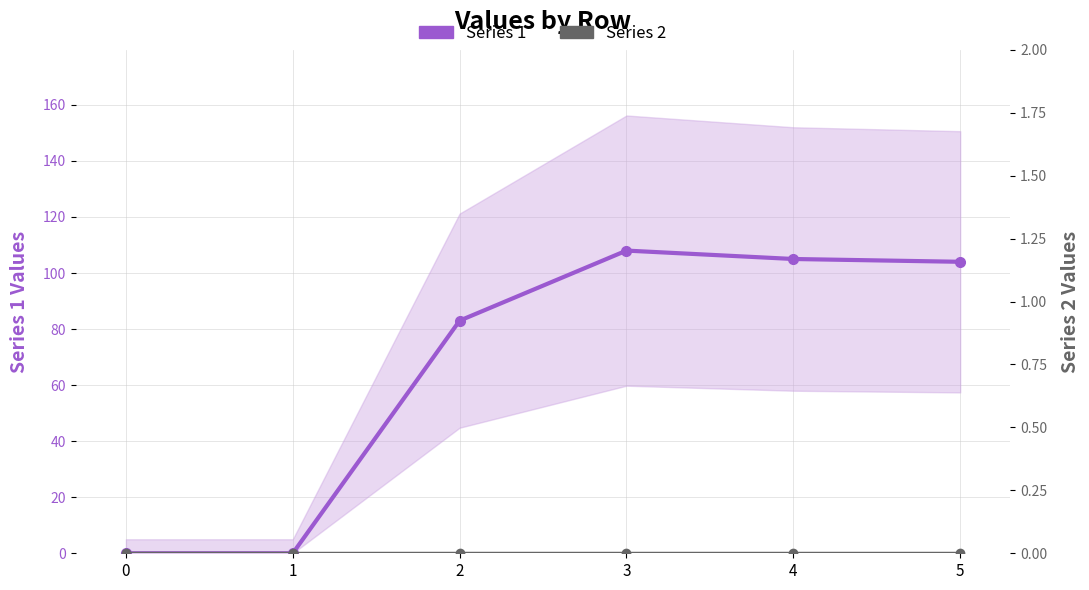

At which category is the sum across all series the highest?

3